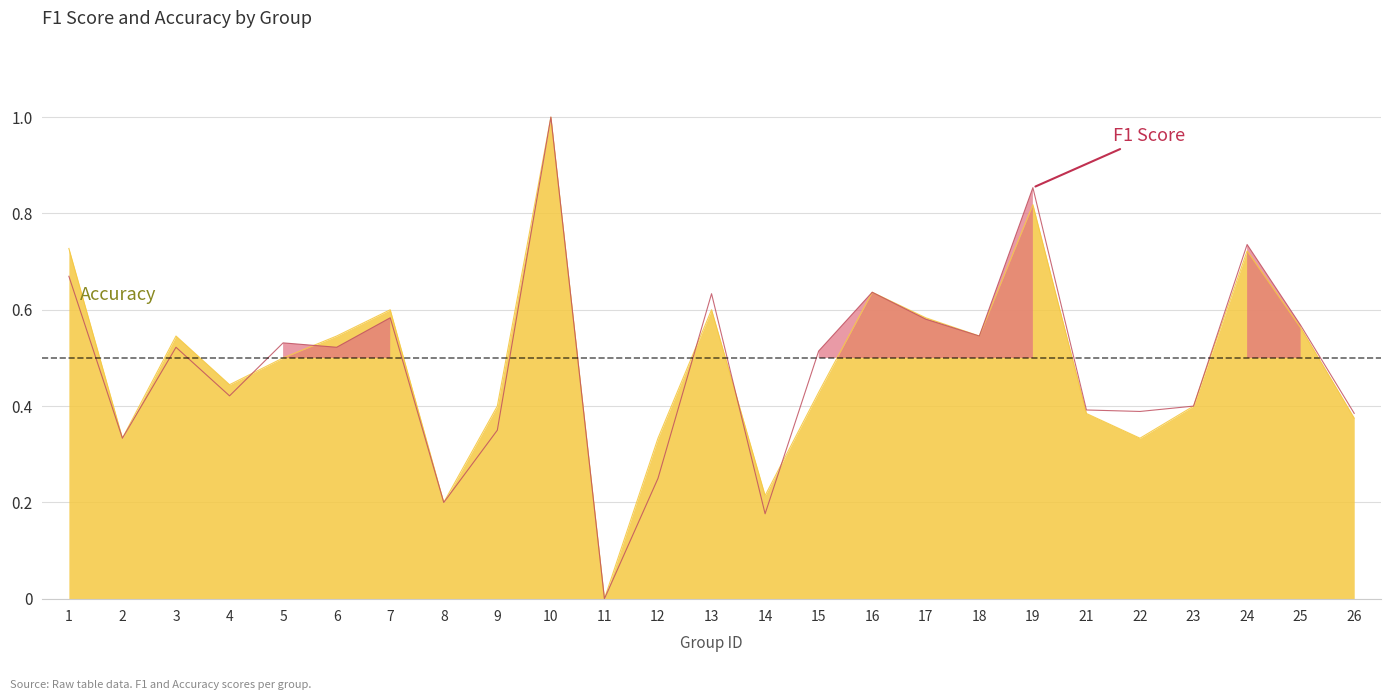

After their last crossing, which series has the higher values: f1 or accuracy?

f1